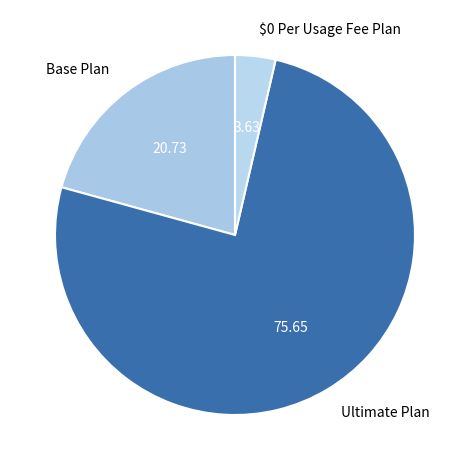

How many slices are in this pie chart?

3